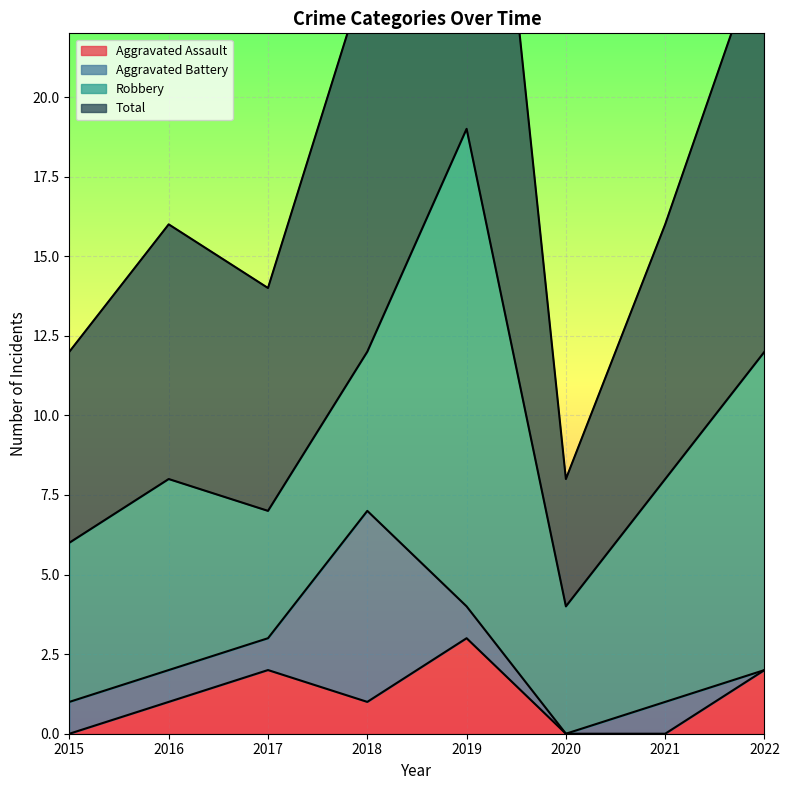

The value of Aggravated Assault at 2021 is 2. True or false?

False